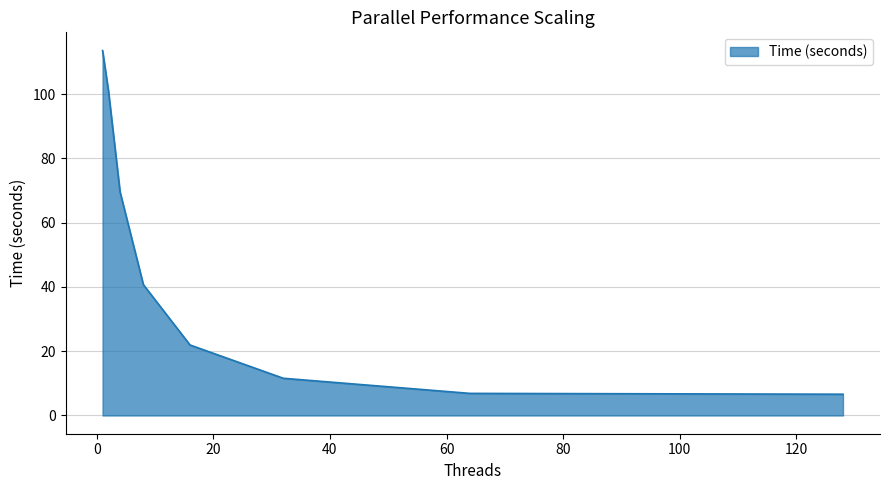

What is the maximum value shown in the chart?

113.6